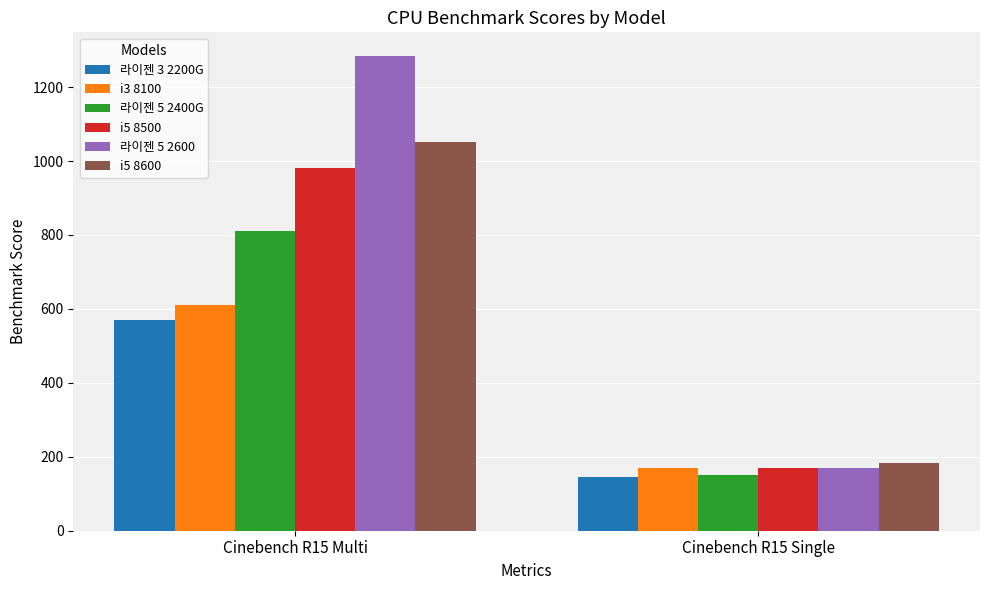

True or false: i3 8100 has a value of 611 at Cinebench R15 Multi.

True